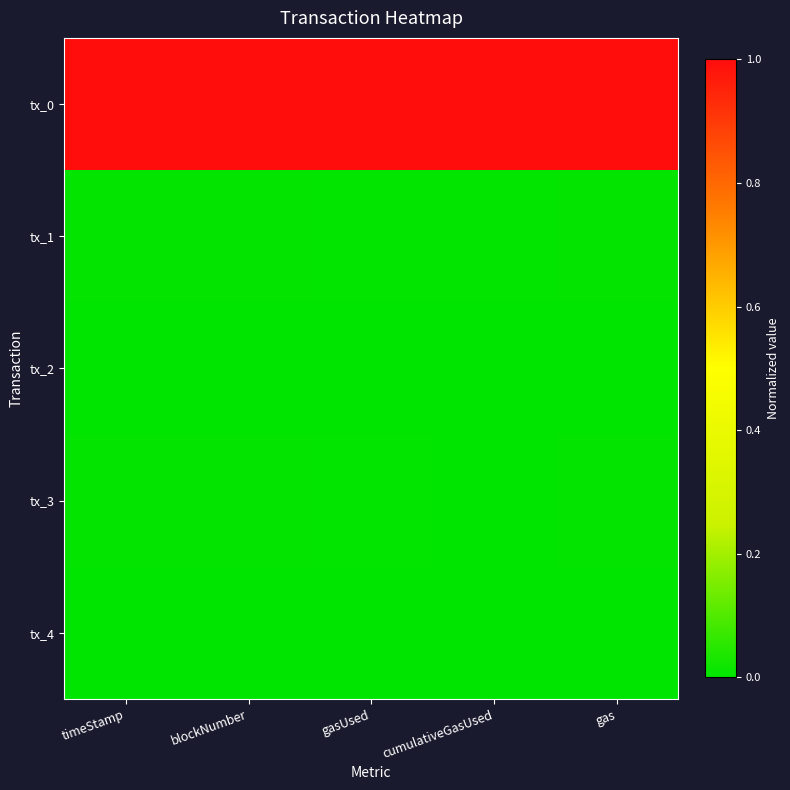

Rank the series at cumulativeGasUsed from lowest to highest value.

tx_2, tx_4, tx_3, tx_1, tx_0